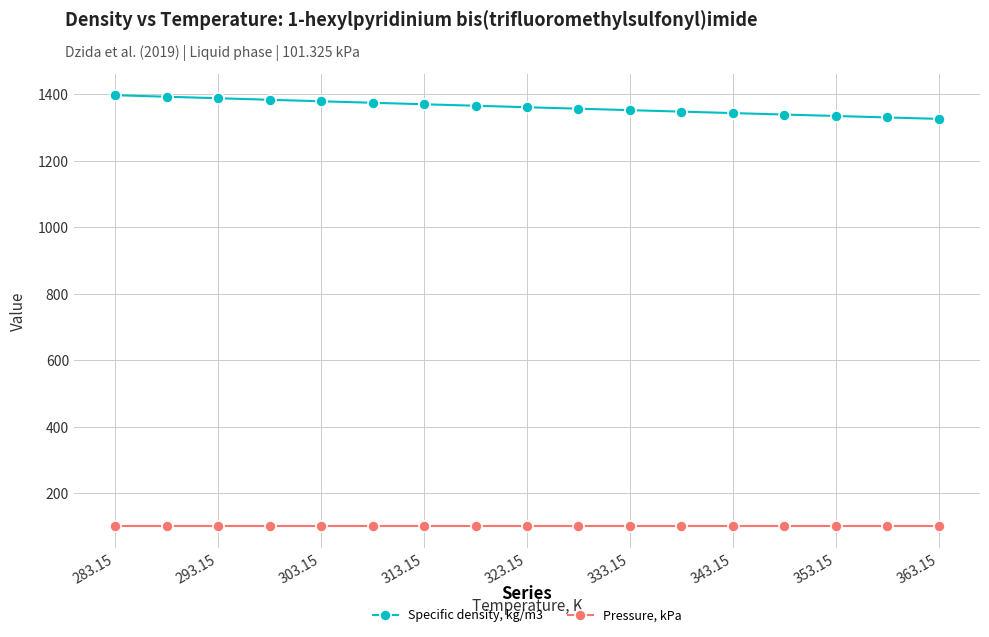

What is the average value of the Pressure, kPa series?

101.3